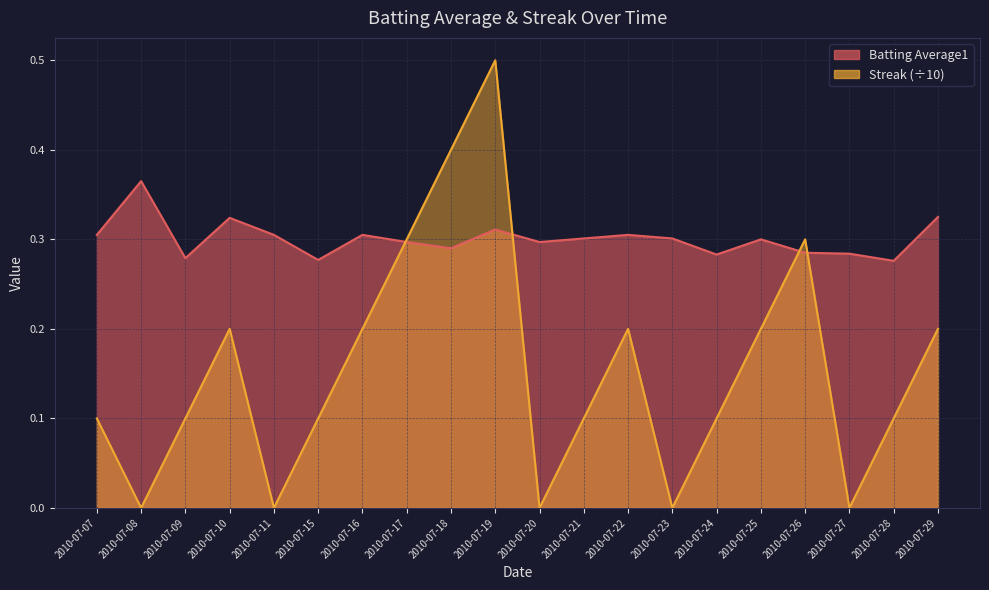

Between 2010-07-18 and 2010-07-08, which is larger?

2010-07-08